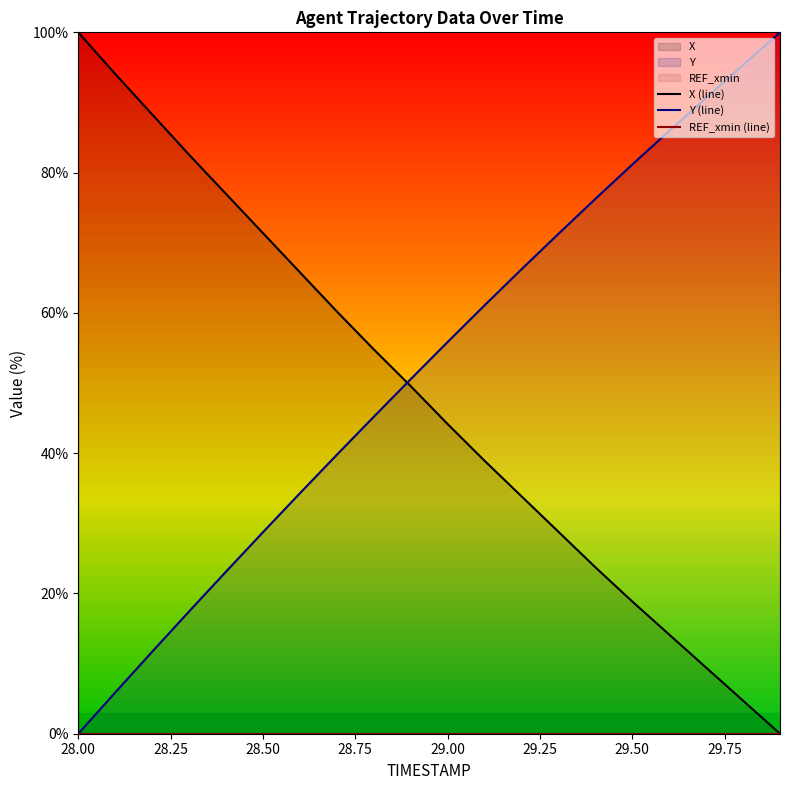

True or false: Y (line) has a value of 43.6 at 29.50.

False